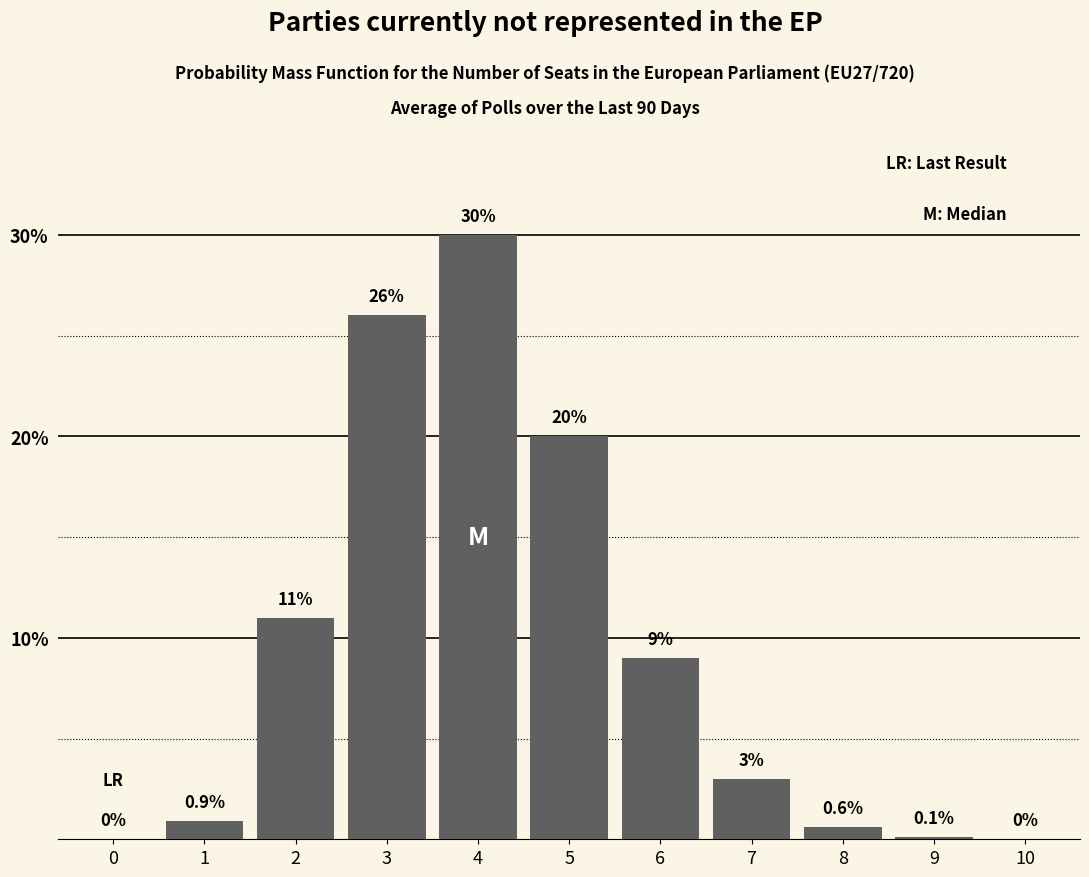

Reading left to right, transcribe all the data shown in this chart.

0=0.0	1=0.9	2=11.0	3=26.0	4=30.0	5=20.0	6=9.0	7=3.0	8=0.6	9=0.1	10=0.0